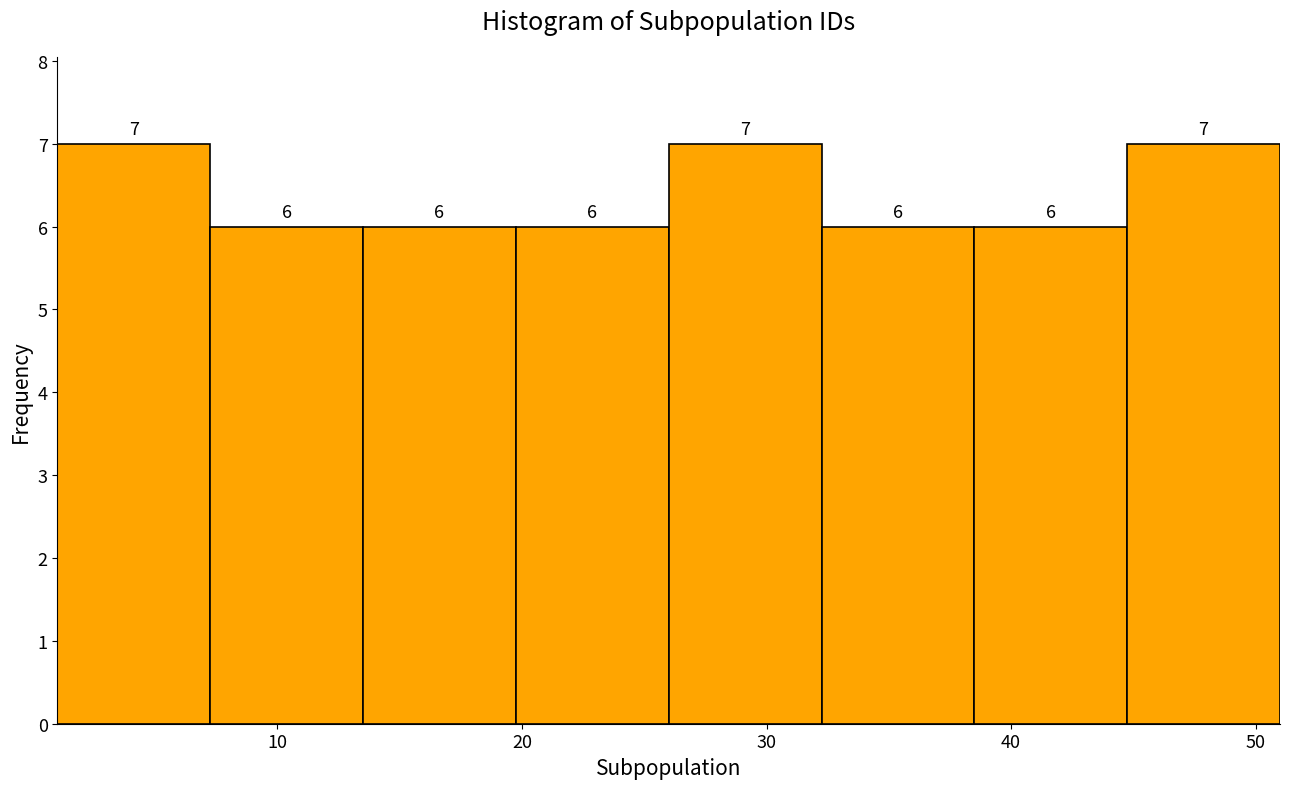

Reading left to right, transcribe this chart: for each bar, give the range it covers on the x-axis and its height. The bar edges are not printed on the chart, so give them approximately, as read against the axis.

1 to 7: 7
7 to 14: 6
14 to 20: 6
20 to 26: 6
26 to 32: 7
32 to 39: 6
39 to 45: 6
45 to 51: 7